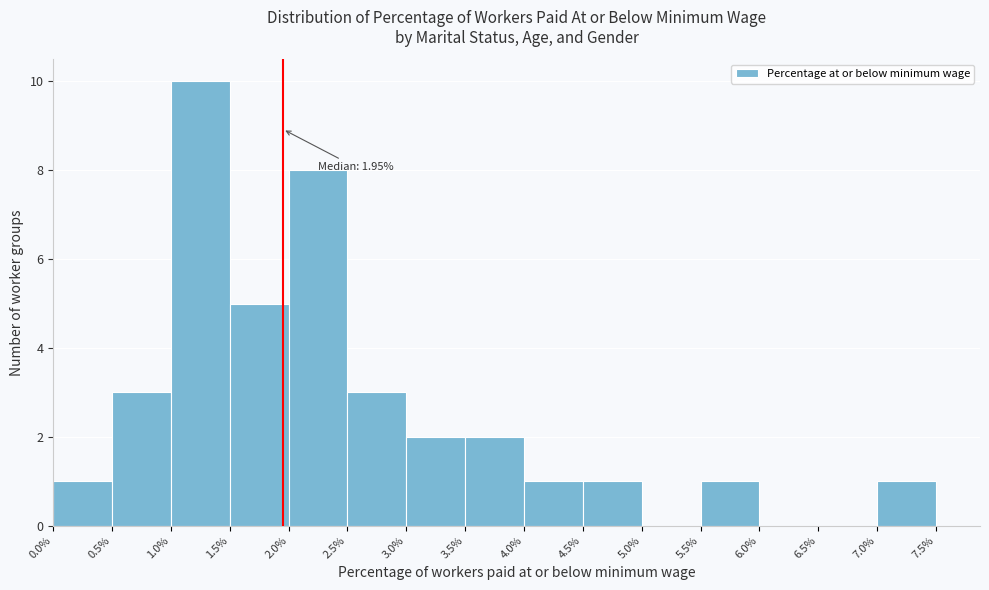

Which range on the x-axis has the tallest bar?

1.0% to 1.5%